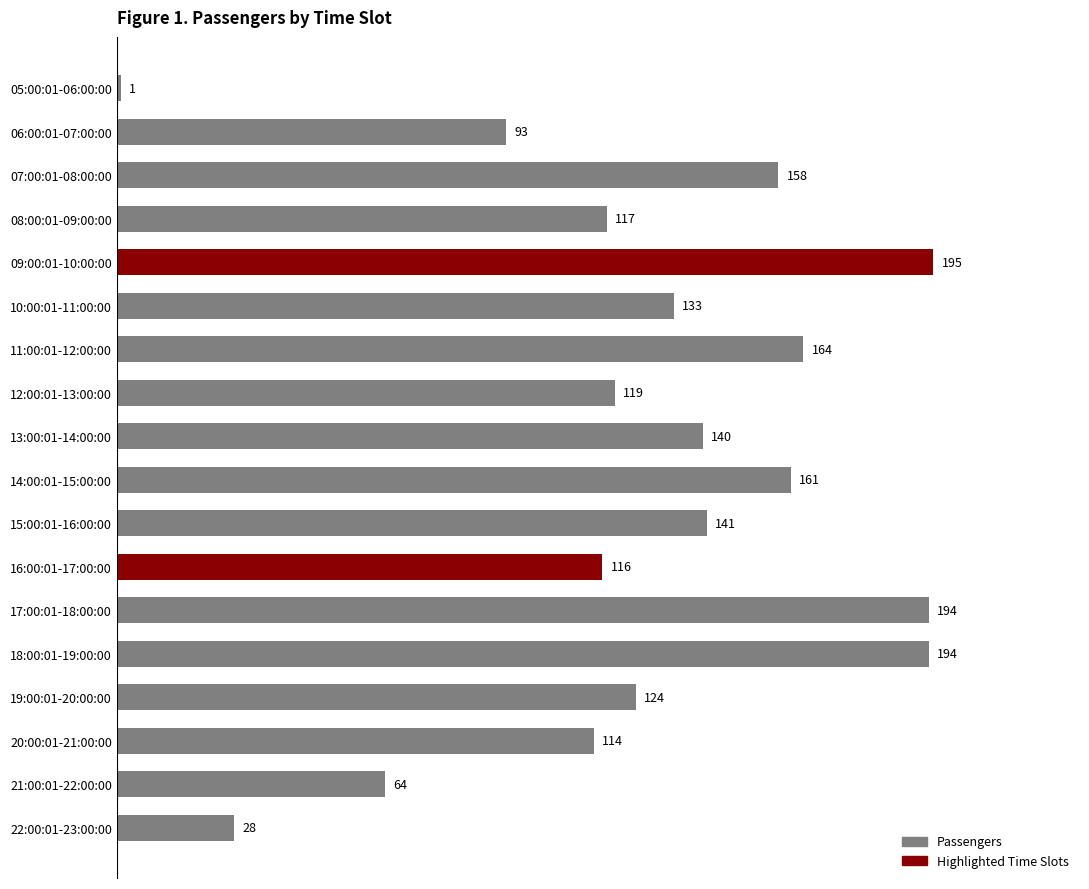

What is the label of the 5th bar from the top?

09:00:01-10:00:00